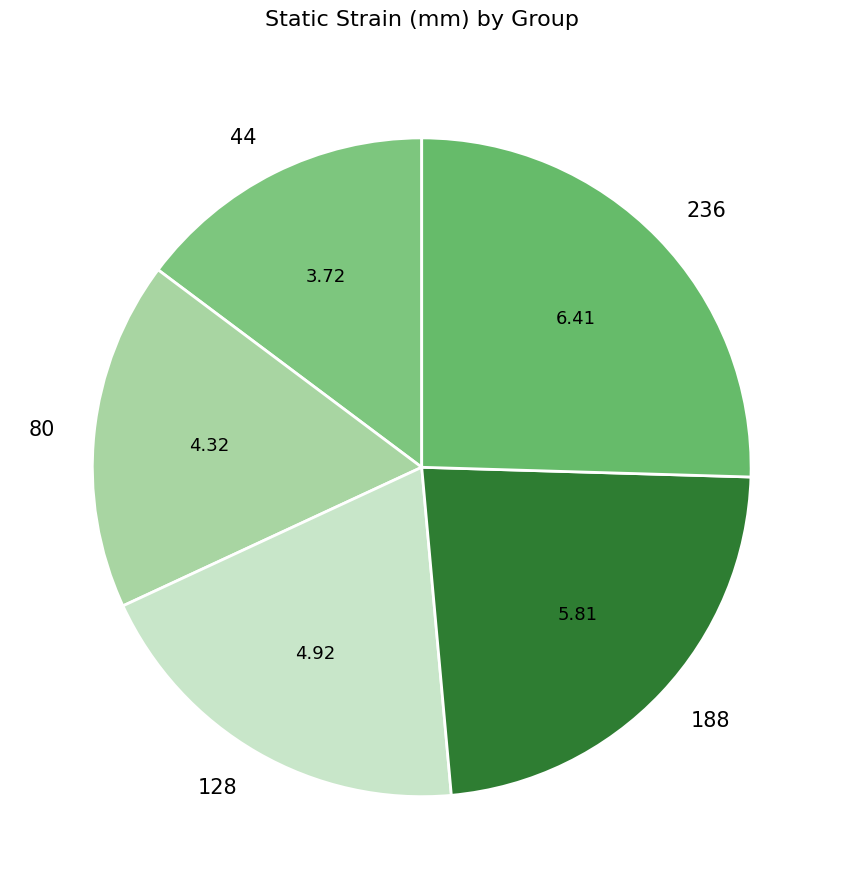

Between 236 and 44, which is larger?

236